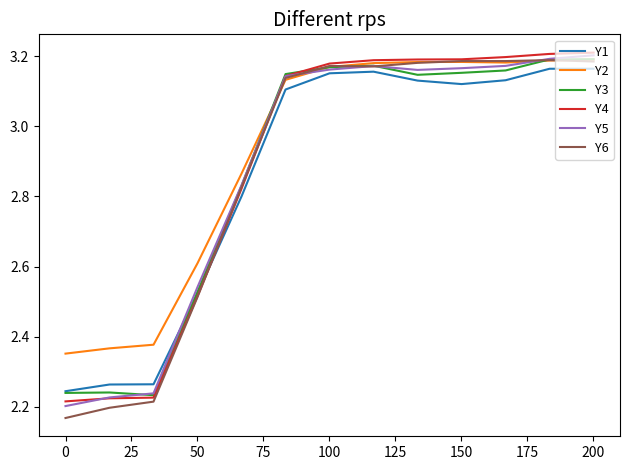

What is the value of the Y4 point at the 5th from the left?

2.8